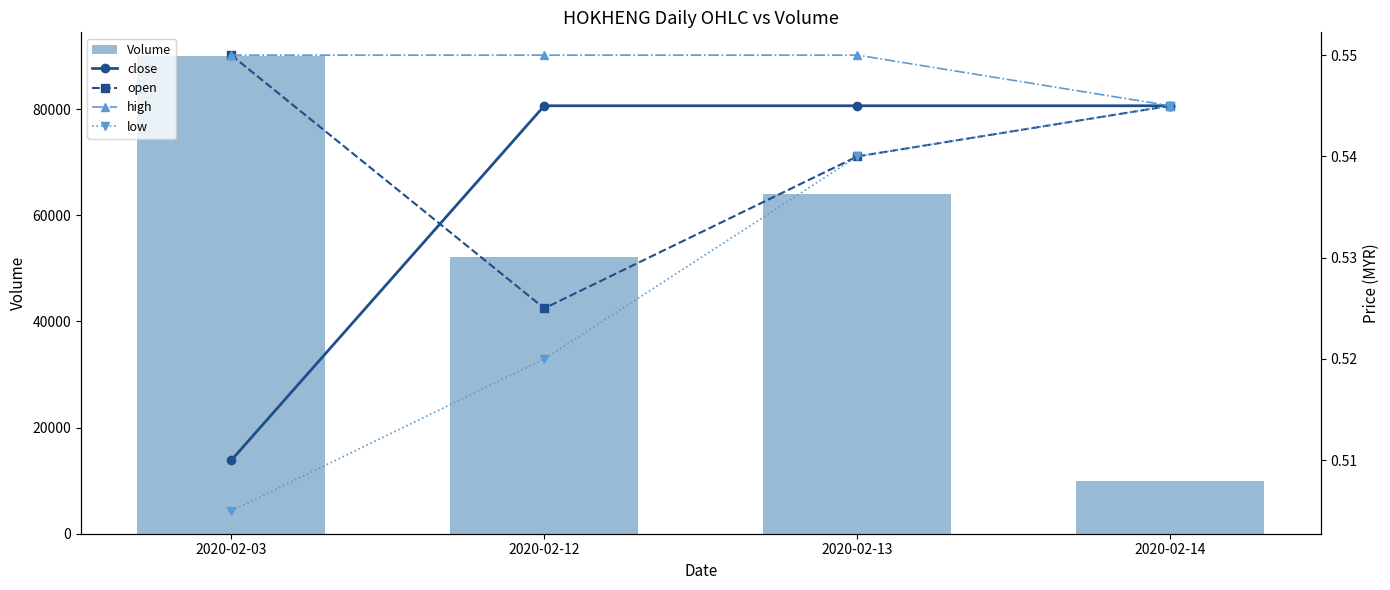

The open series shows 0.9 at 2020-02-13. True or false?

False